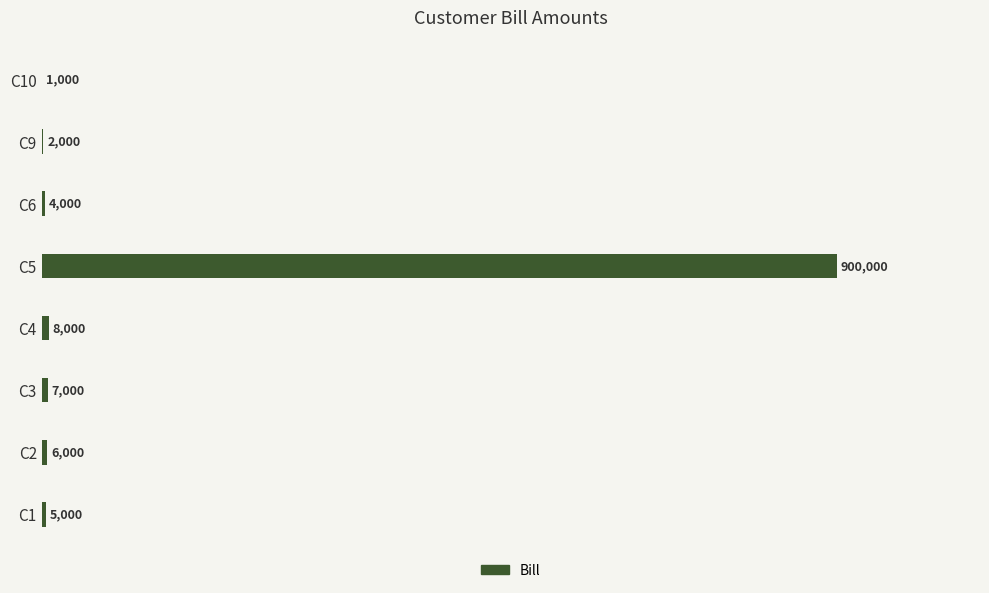

How many values exceed 6000?

3